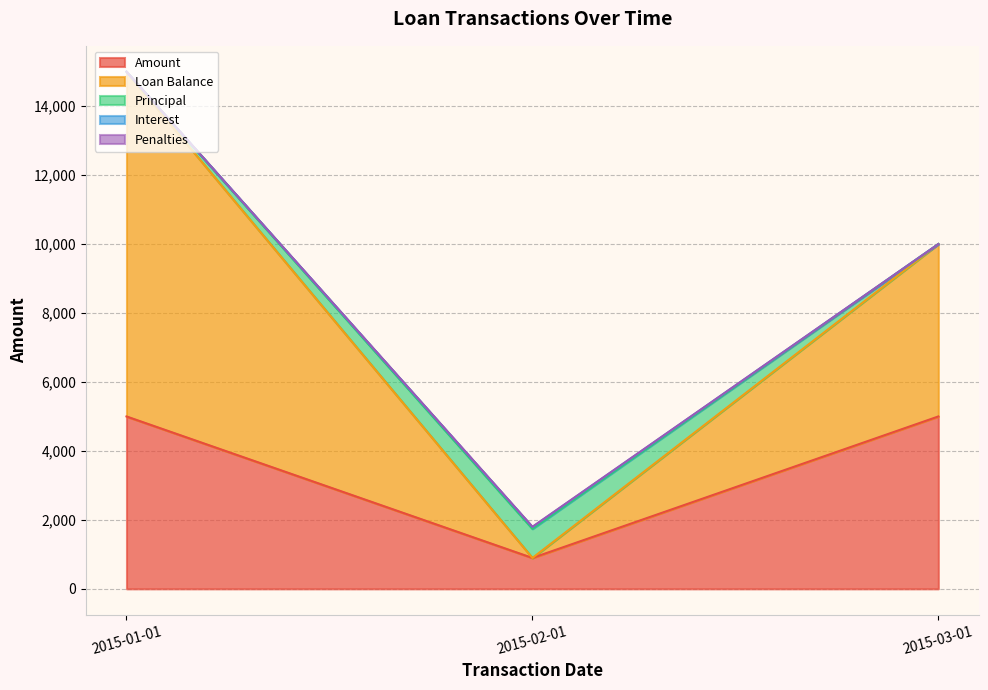

What is the spread (max minus min) of values at 2015-02-01?

896.1